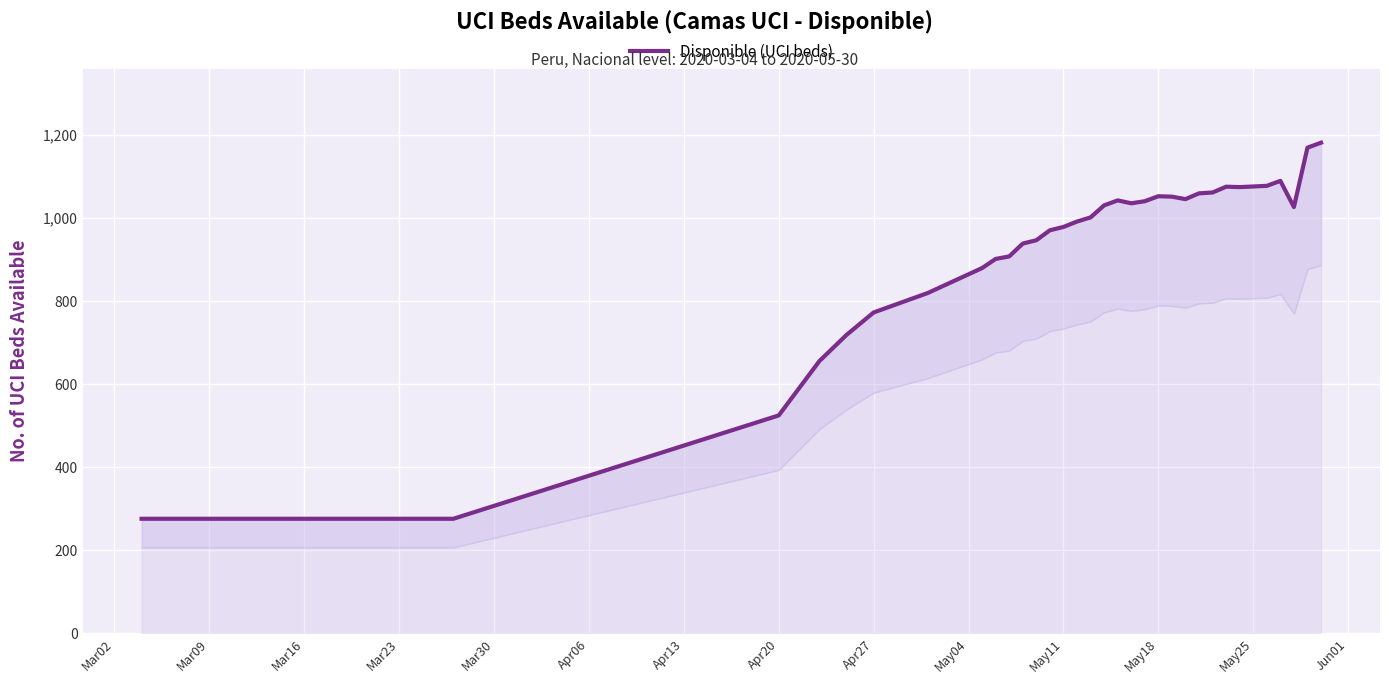

What is the sum of all values?

29687